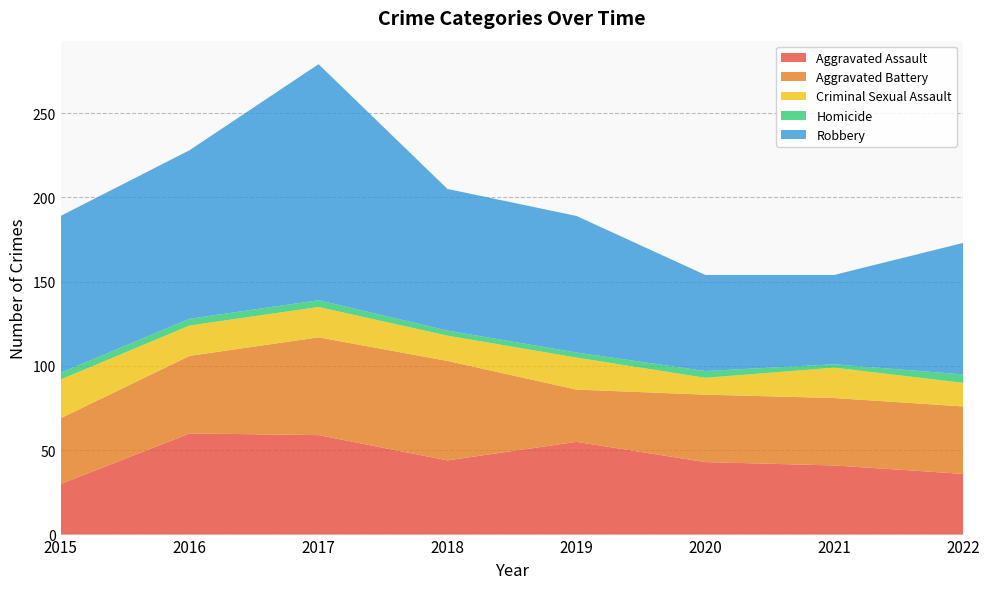

Reading right to left, list all the values displayed in this chart.

Aggravated Assault: 2022=36	2021=41	2020=43	2019=55	2018=44	2017=59	2016=60	2015=30
Aggravated Battery: 2022=40	2021=40	2020=40	2019=31	2018=59	2017=58	2016=46	2015=39
Criminal Sexual Assault: 2022=14	2021=18	2020=10	2019=19	2018=15	2017=18	2016=18	2015=23
Homicide: 2022=5	2021=2	2020=4	2019=3	2018=3	2017=4	2016=4	2015=4
Robbery: 2022=78	2021=53	2020=57	2019=81	2018=84	2017=140	2016=100	2015=93